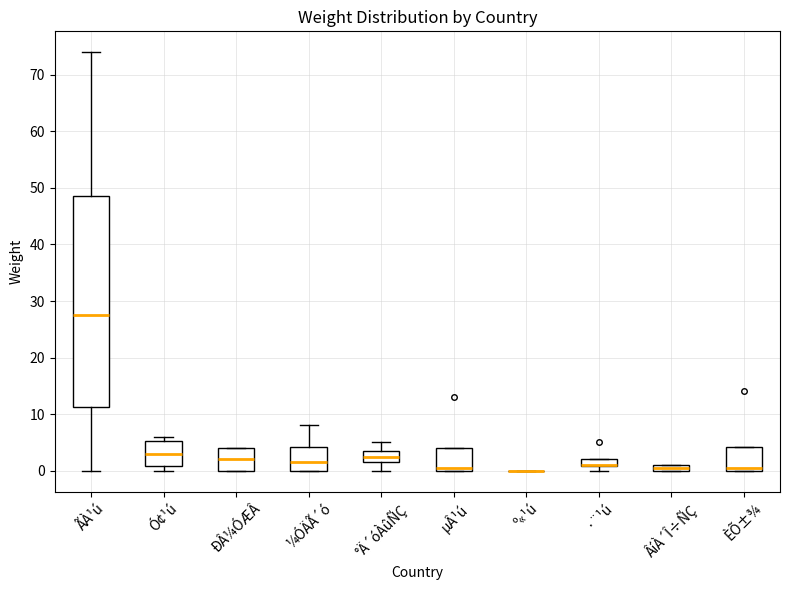

Comparing the boxes themselves (not the whiskers), which one is the tallest?

ÃÀ¹ú